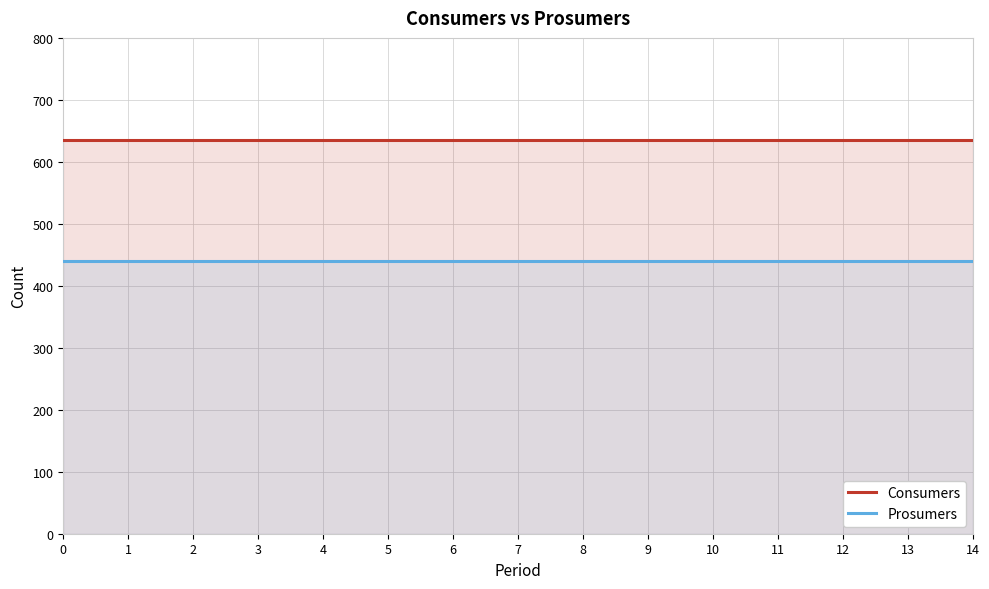

Reading left to right, transcribe all the data shown in this chart.

Consumers: 635	635	635	635	635	635	635	635	635	635	635	635	635	635	635
Prosumers: 440	440	440	440	440	440	440	440	440	440	440	440	440	440	440